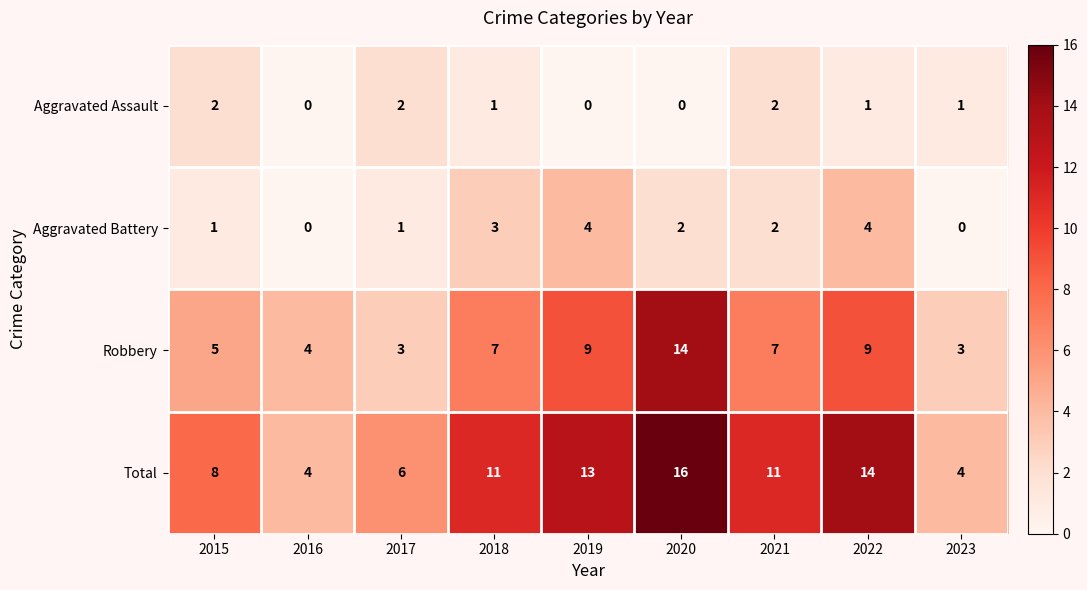

What is the total value across all series at 2017?

12